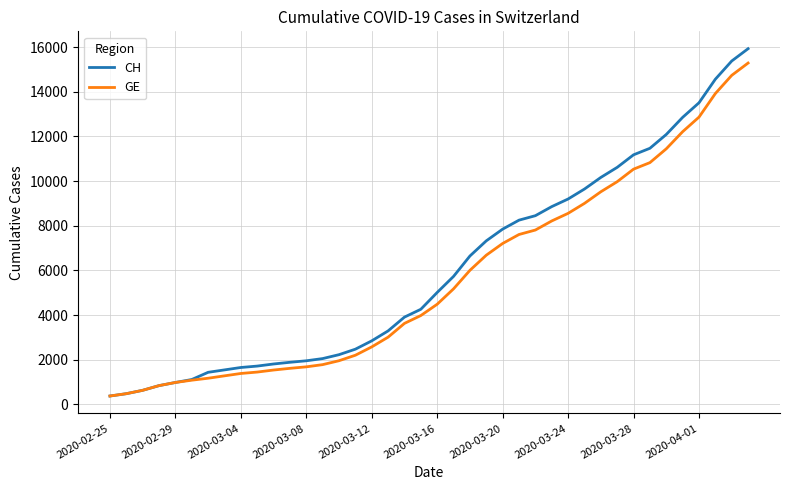

Which series has the widest spread of values?

CH